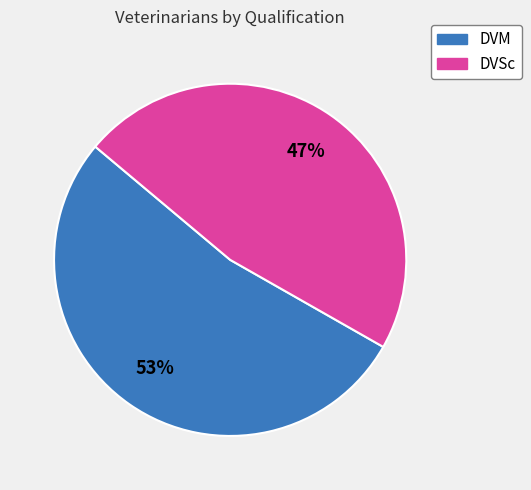

What is the smallest slice in the pie chart?

DVSc